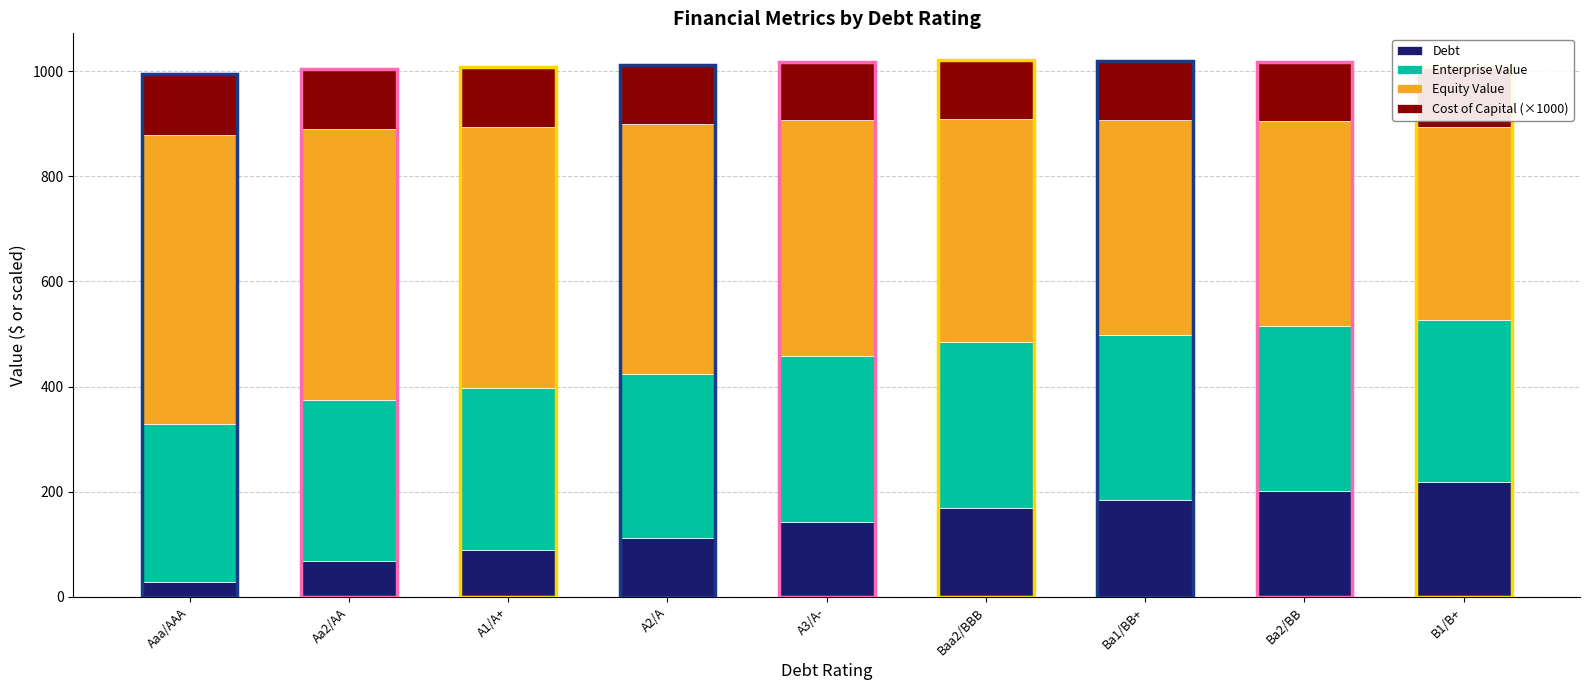

What is the approximate value of Debt at Baa2/BBB?

169.2